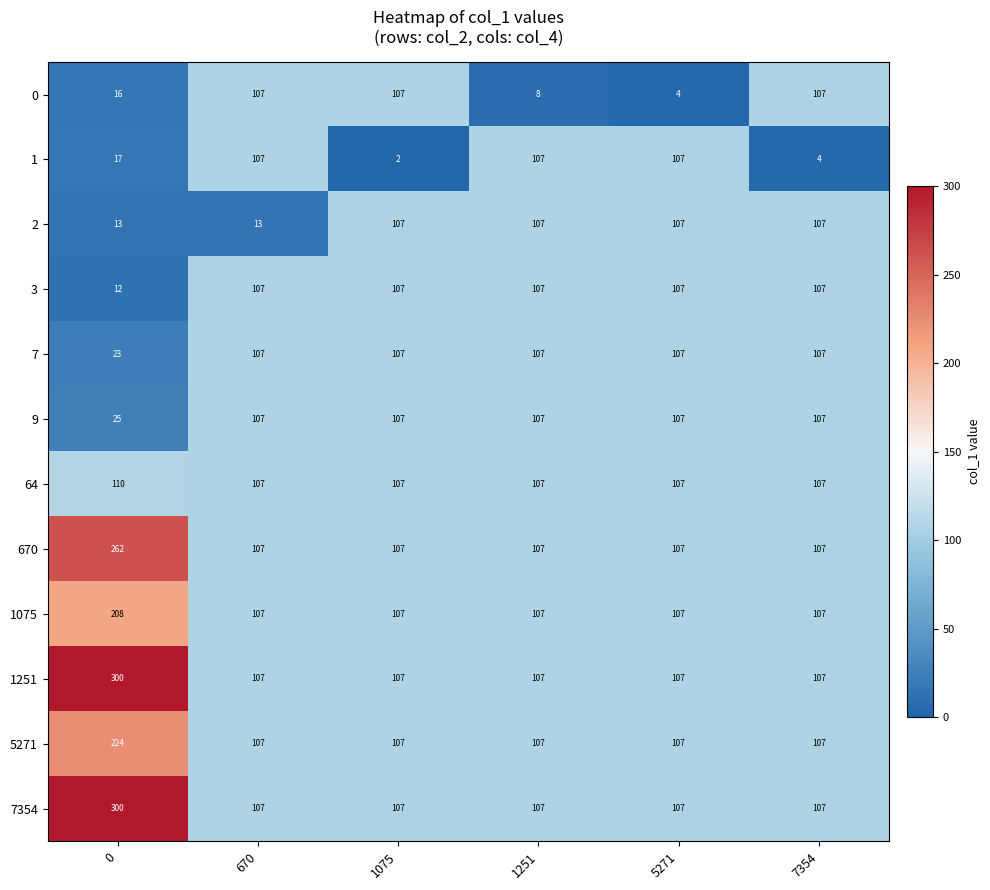

What is the difference between the maximum and minimum values in the 3 series?

95